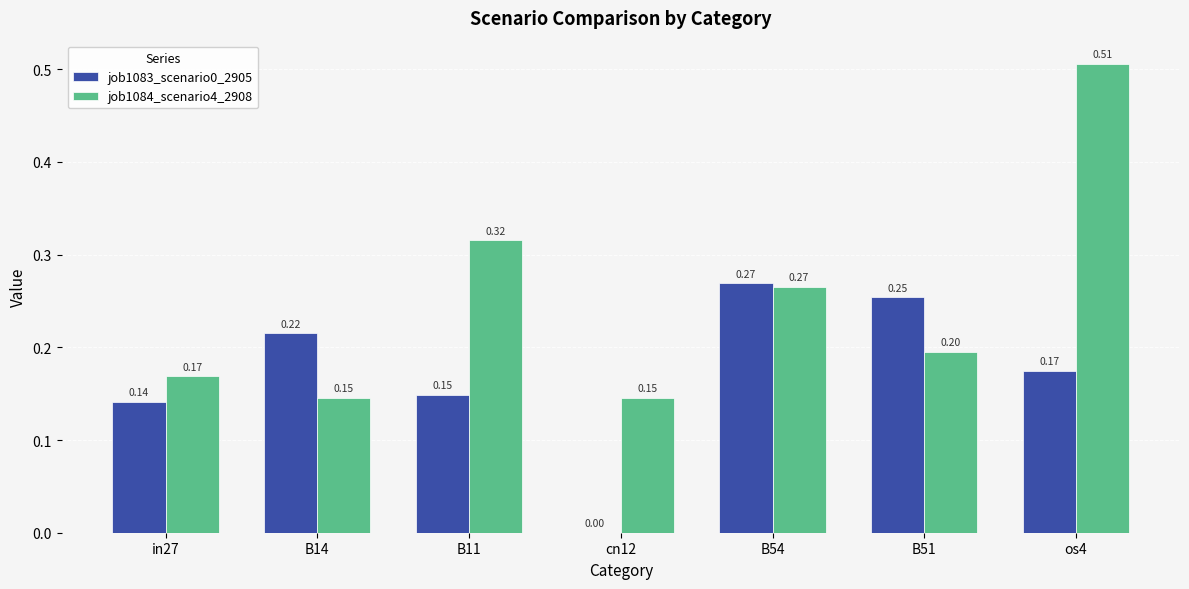

The job1084_scenario4_2908 series shows 0.8 at os4. True or false?

False